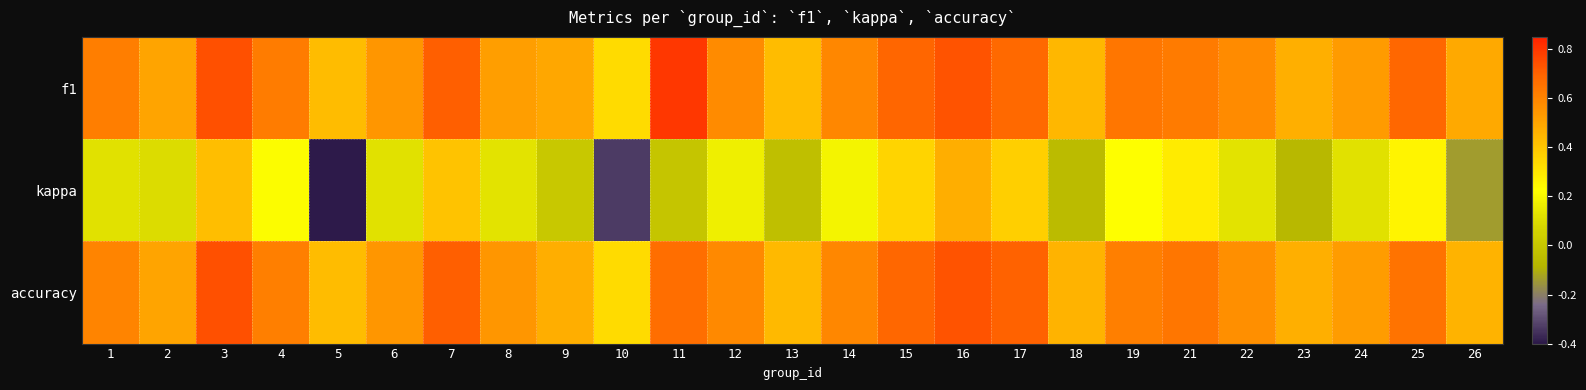

At which category is the sum across all series the highest?

16